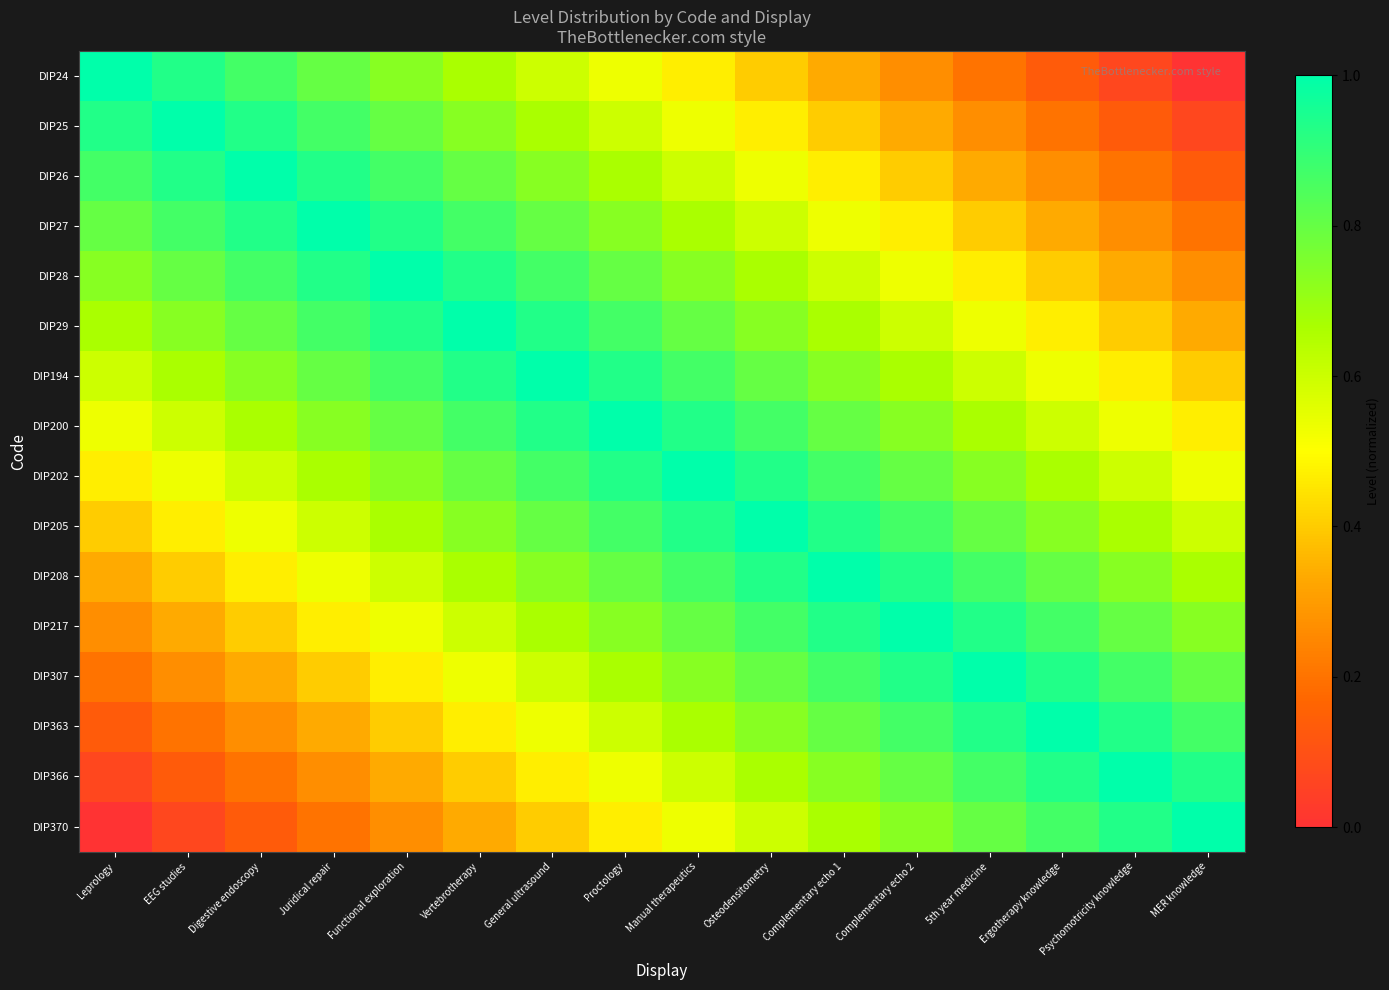

Which label corresponds to the smallest value in the chart?

MER knowledge